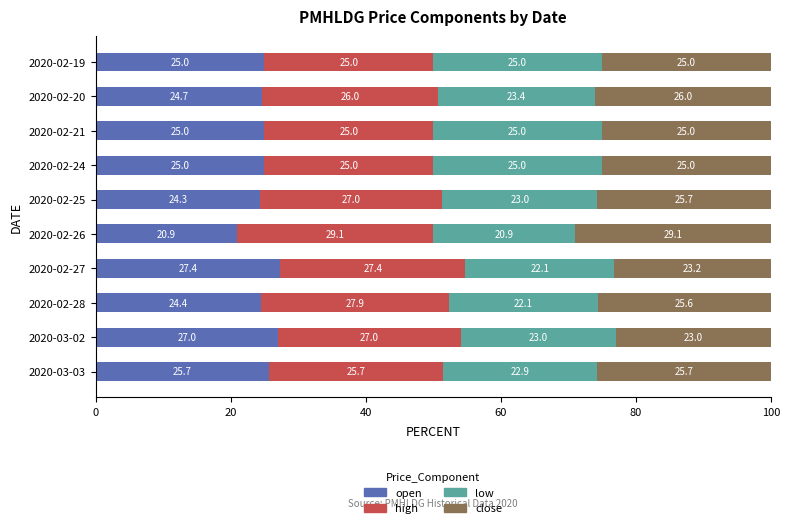

What is the minimum value for open?

20.9